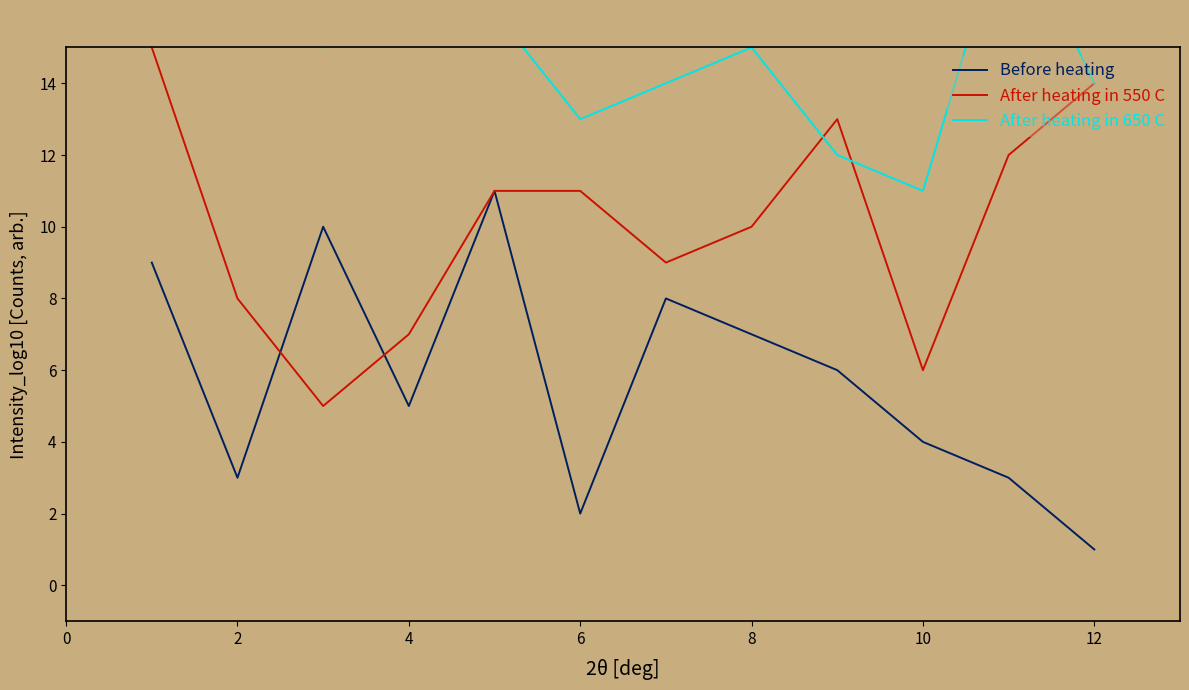

What is the lowest value of the After heating in 550 C series?

5